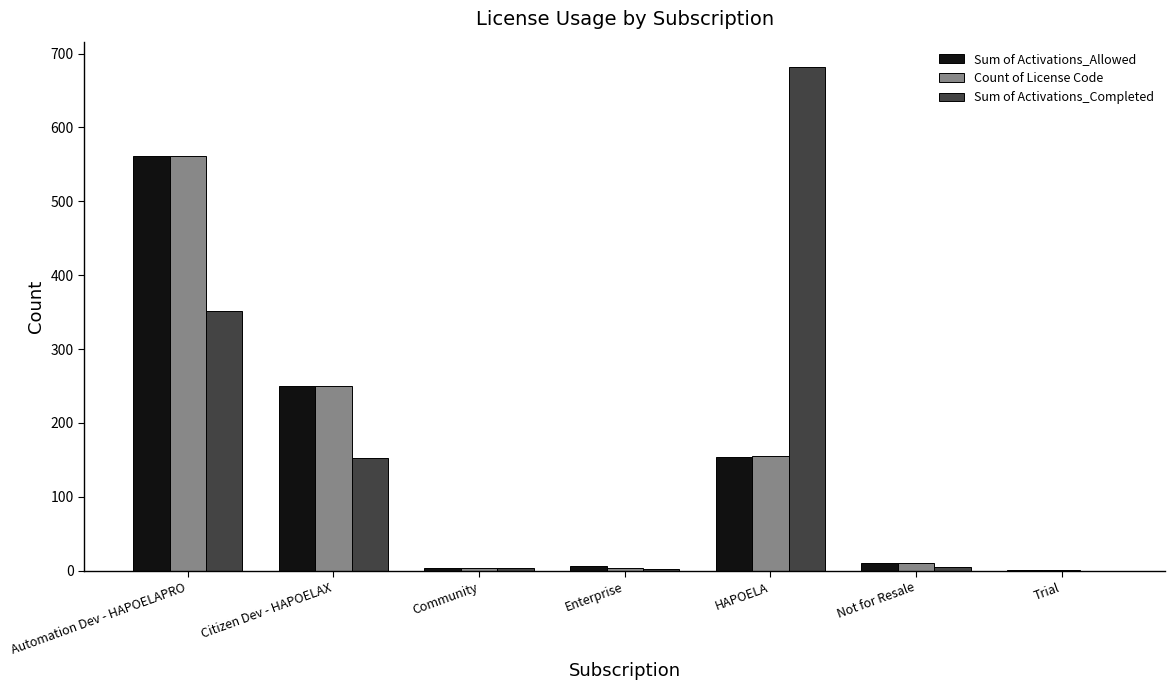

The value of Count of License Code at Automation Dev - HAPOELAPRO is 271. True or false?

False